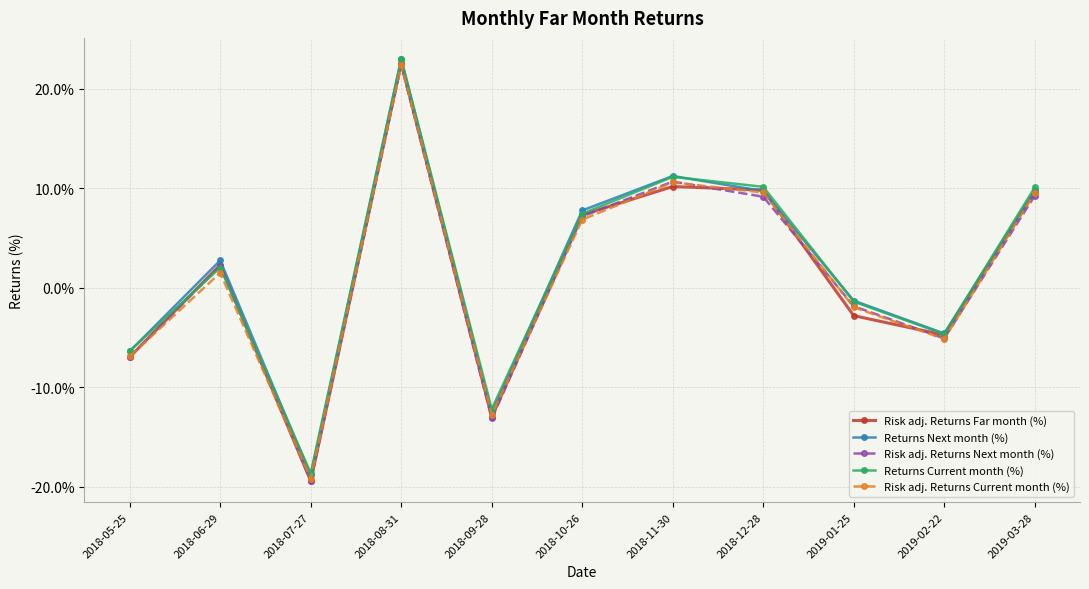

At which category does Returns Next month (%) reach its first local valley?

2018-07-27